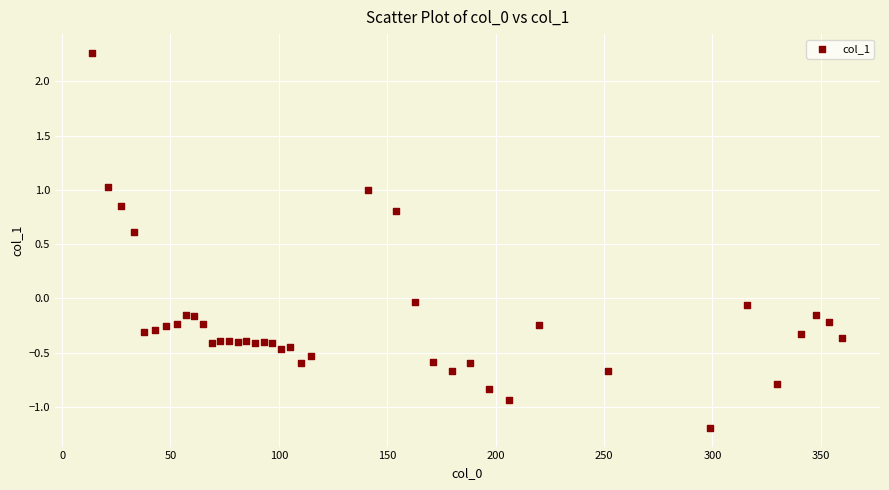

What is the range of Y values (max minus min)?

3.5